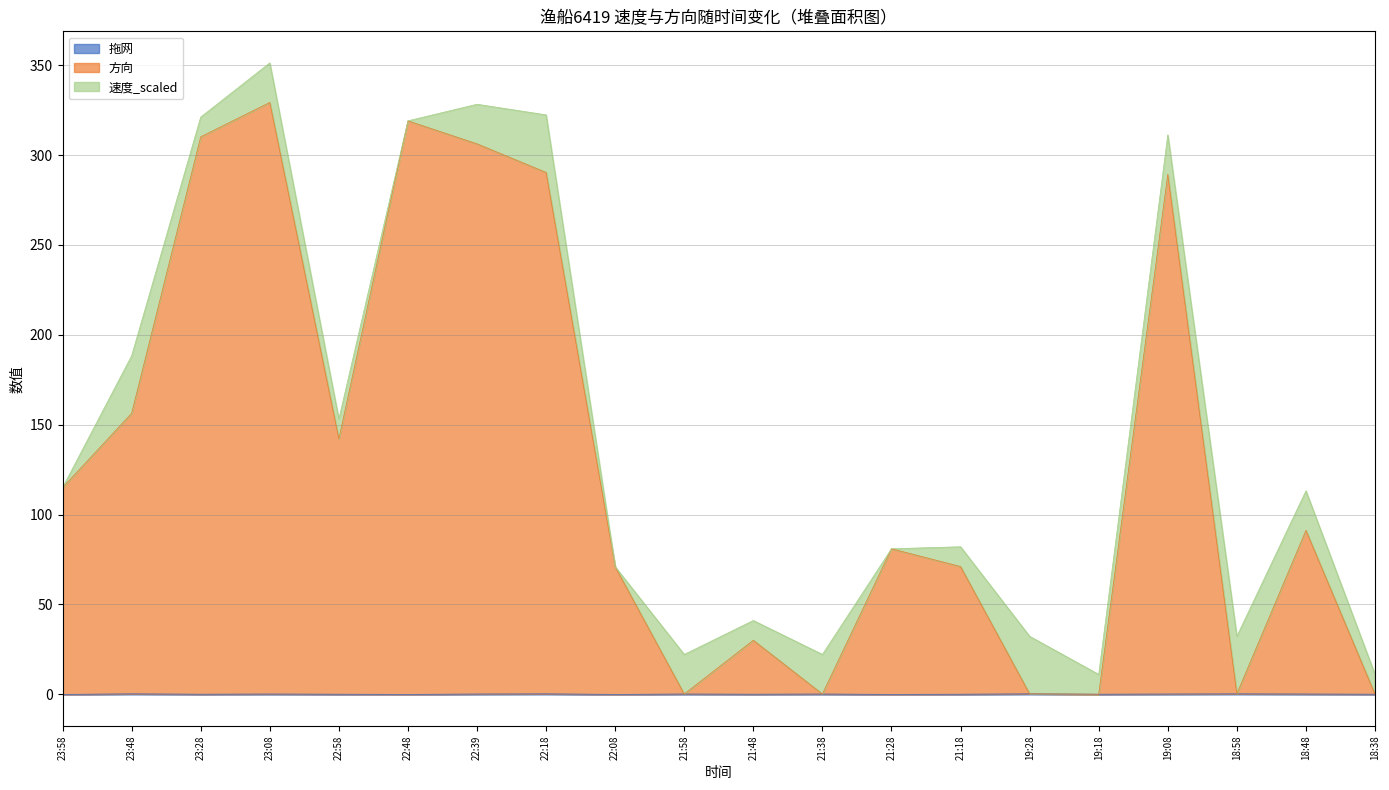

What is the average value of the 拖网 series?

0.2